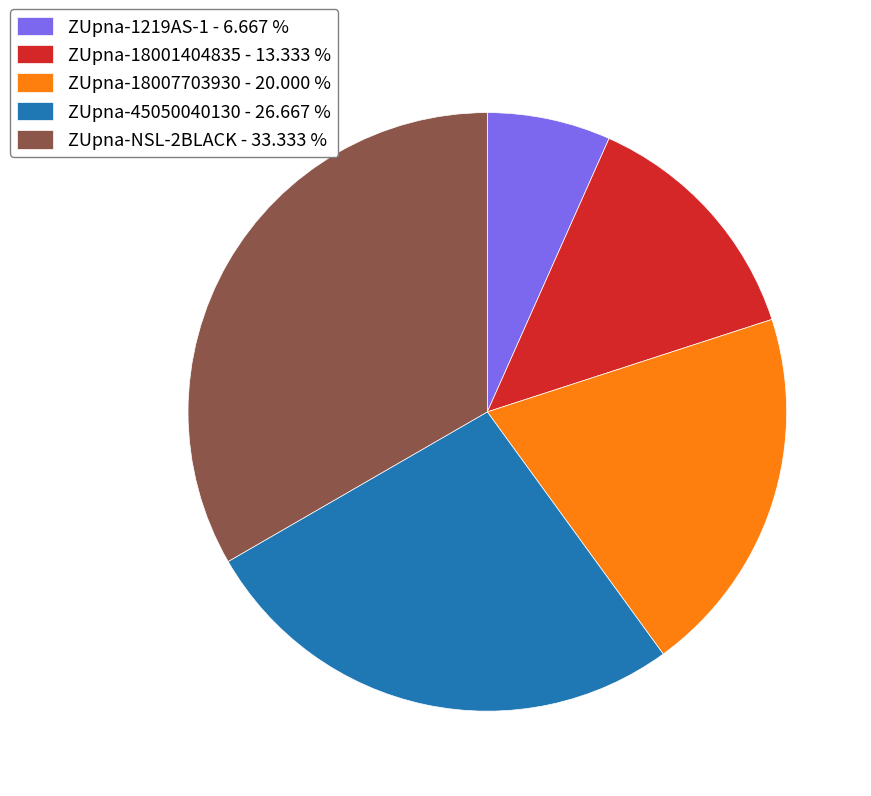

The ZUpna-1219AS-1 slice represents 1% of the pie. True or false?

False